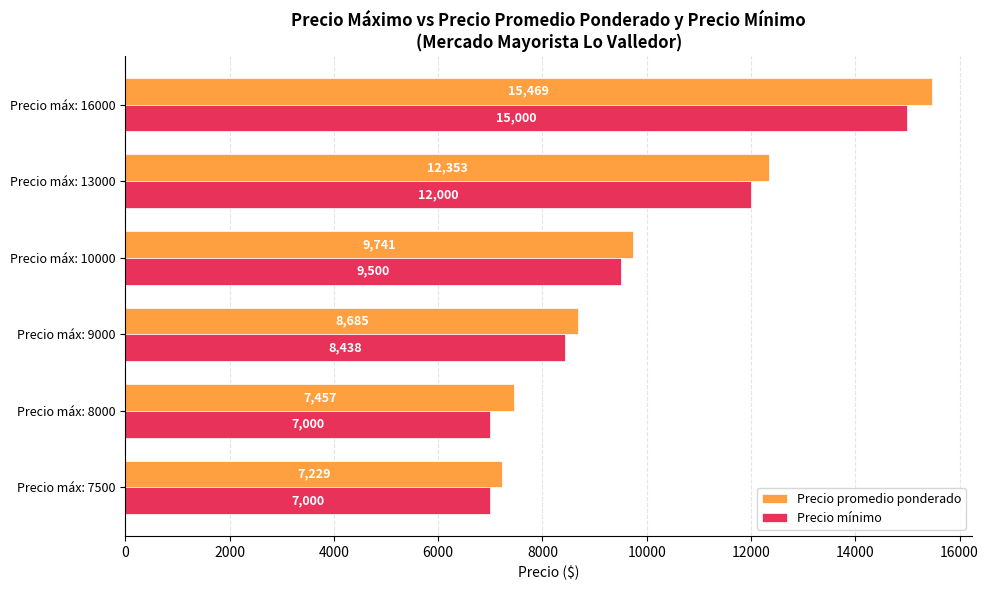

Rank the categories by Precio promedio ponderado value from highest to lowest.

Precio máx: 16000, Precio máx: 13000, Precio máx: 10000, Precio máx: 9000, Precio máx: 8000, Precio máx: 7500